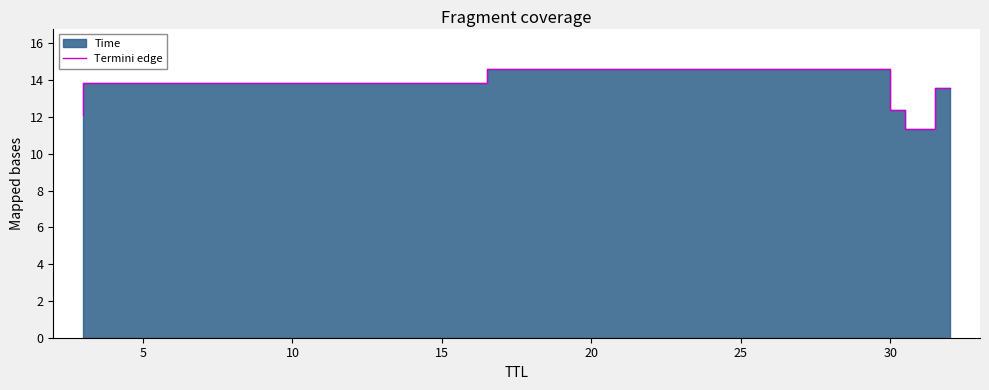

What is the difference between the second highest and minimum values?

2.5